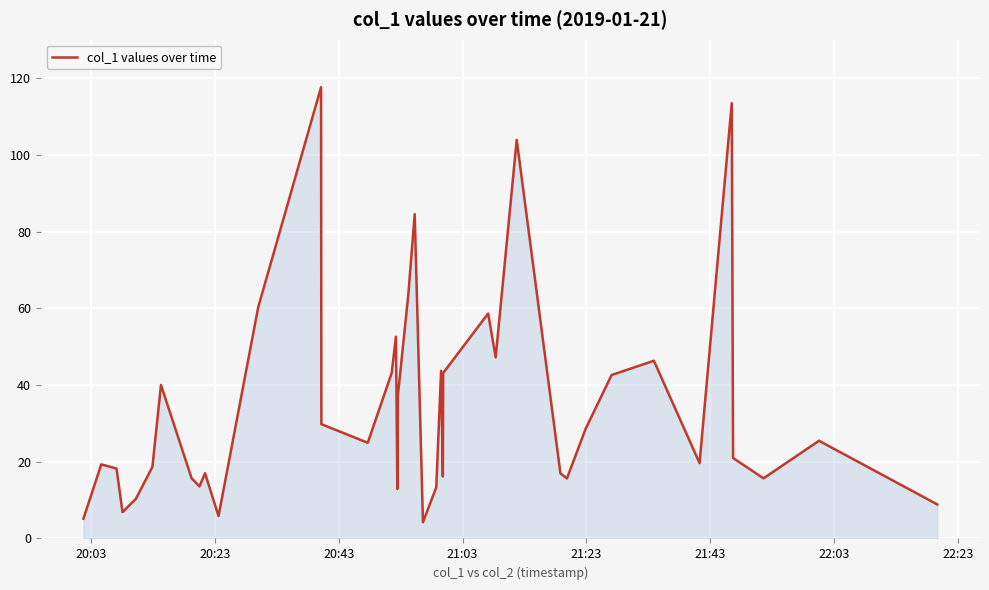

What is the maximum value shown in the chart?

117.6